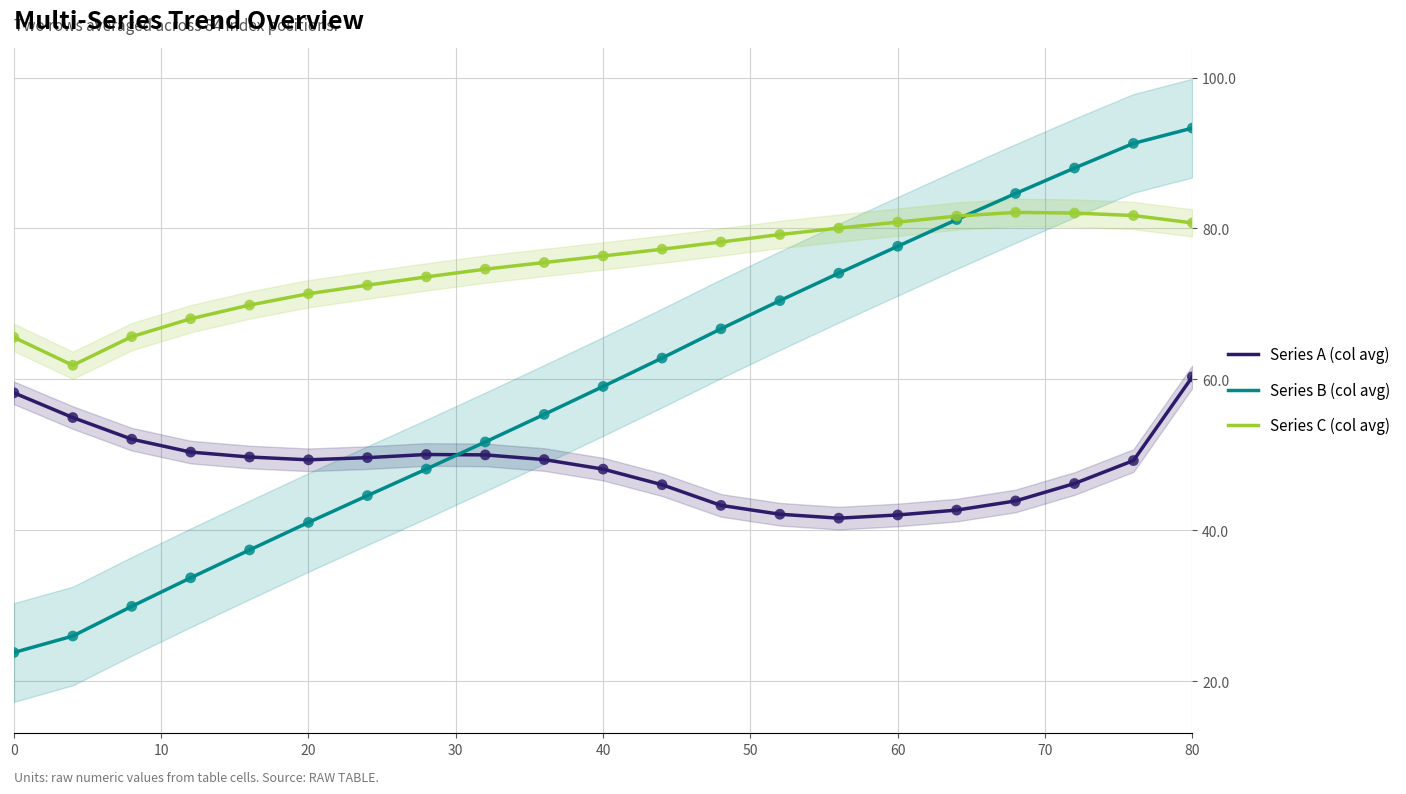

Which series contains the lowest Y value?

Series B (col avg)